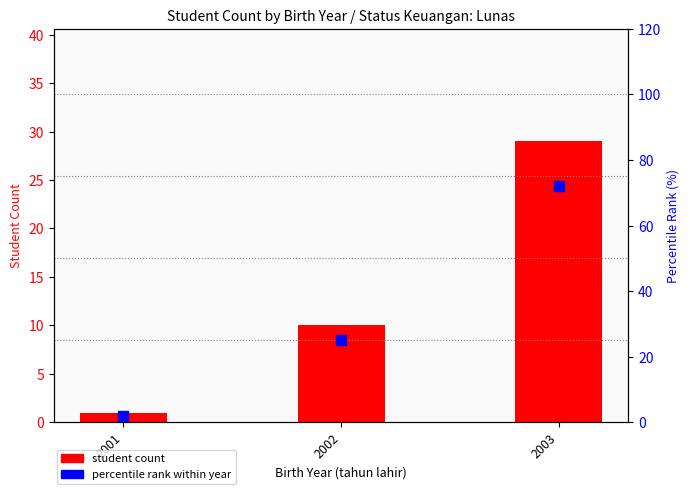

Which series reaches the maximum Y coordinate?

percentile rank within year